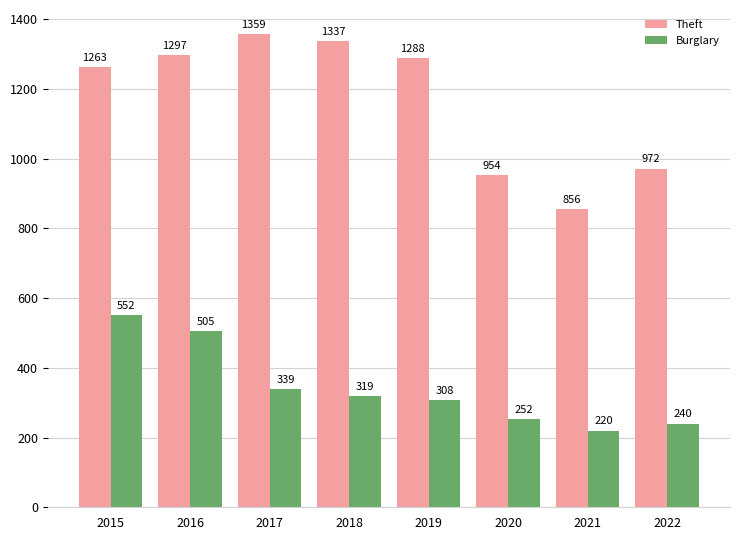

Which series has the largest total across all categories?

Theft